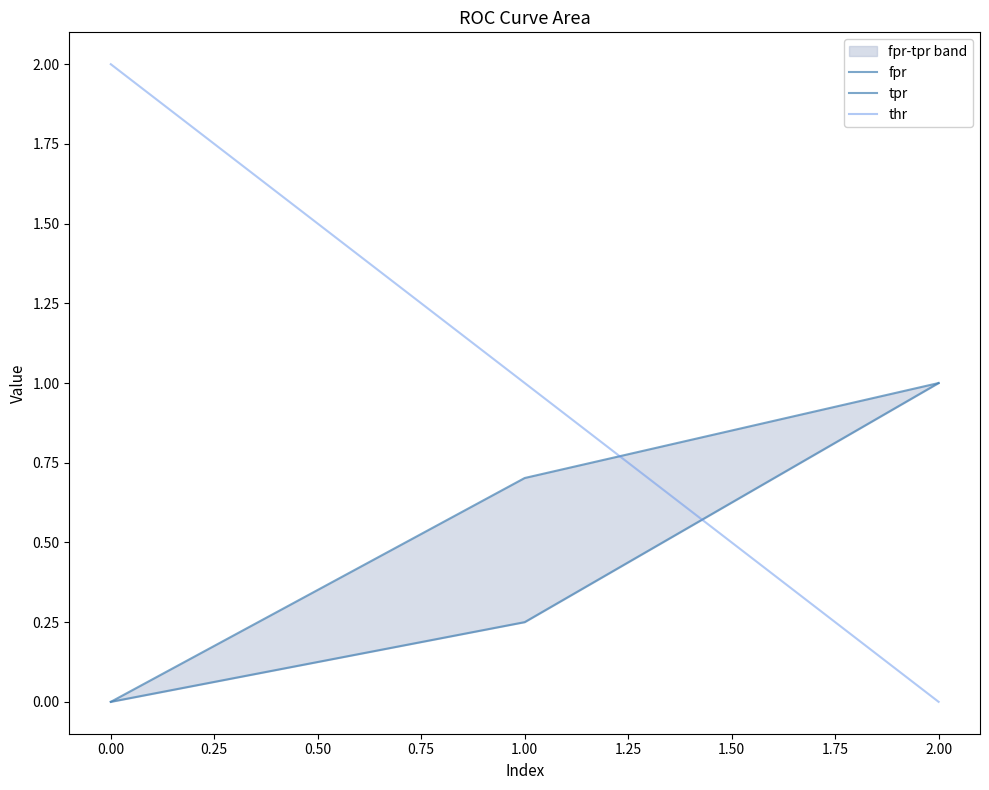

What are all the series names shown in the legend?

fpr, tpr, thr